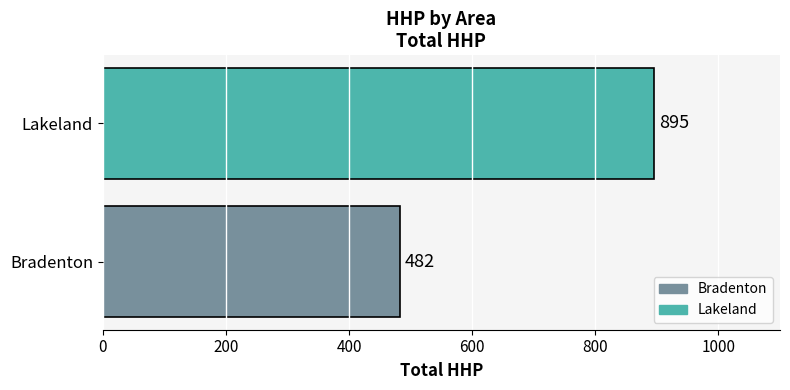

The chart shows a value of 1250 at Lakeland. True or false?

False